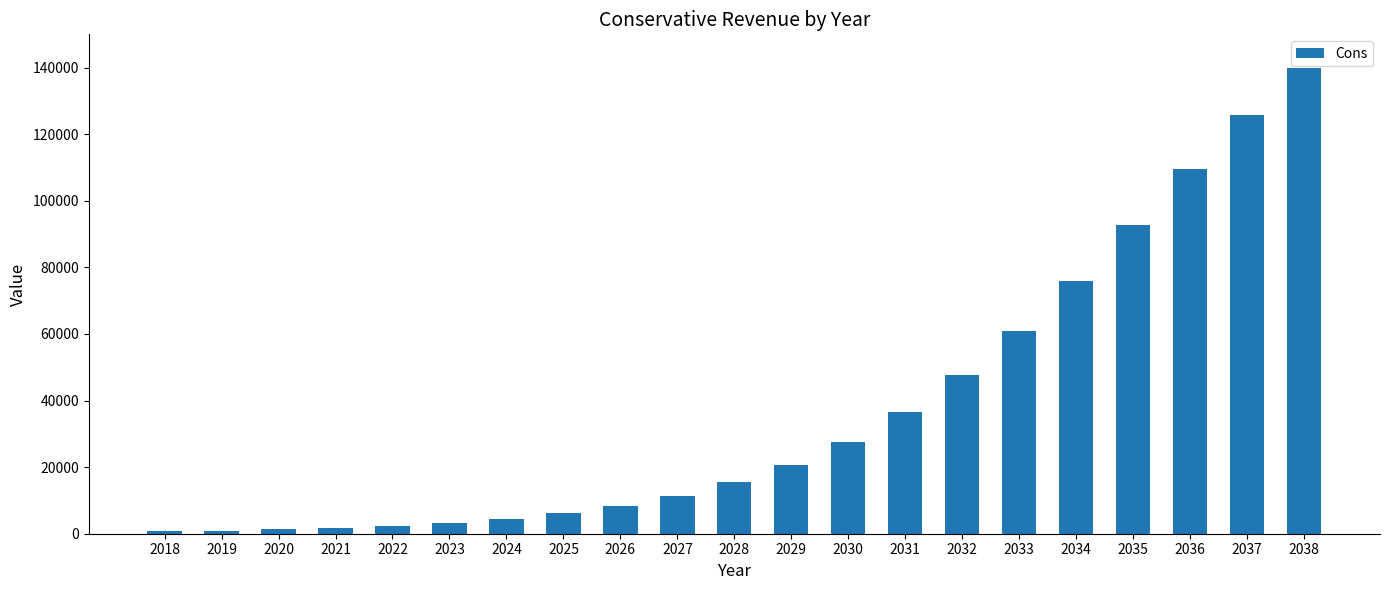

What is the minimum value shown in the chart?

712.8